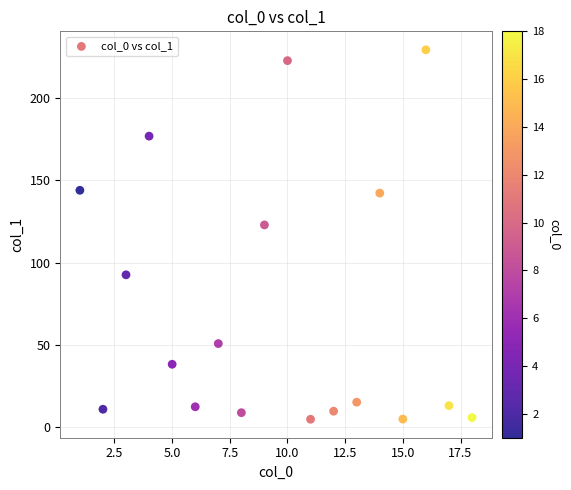

What Y value in the scatter plot is closest to 117?

122.9